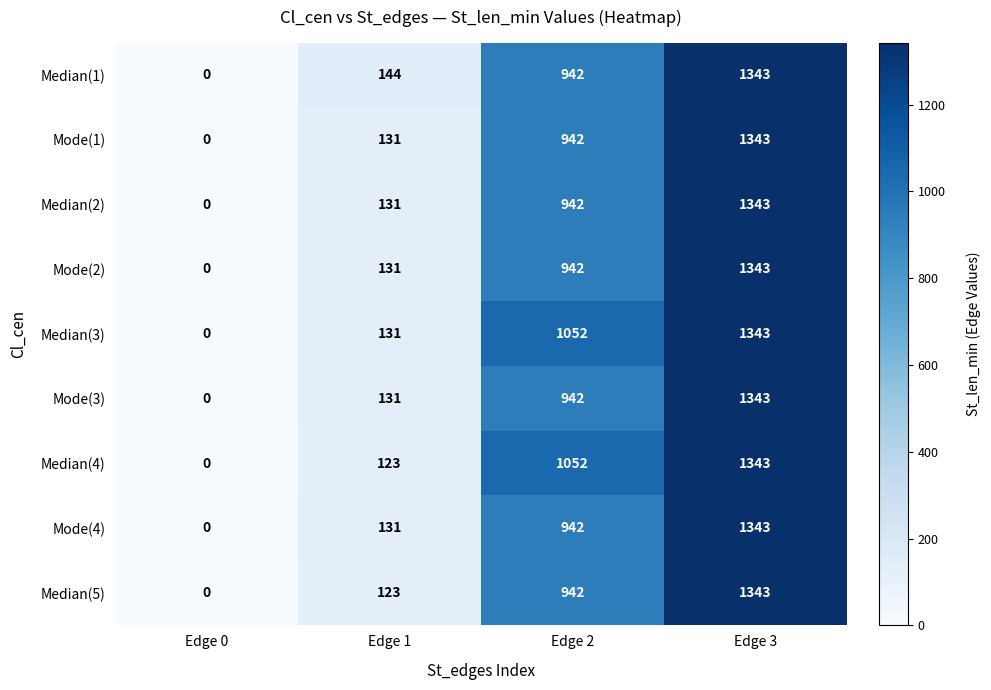

Which category has the lowest value in the Mode(3) series?

Edge 0